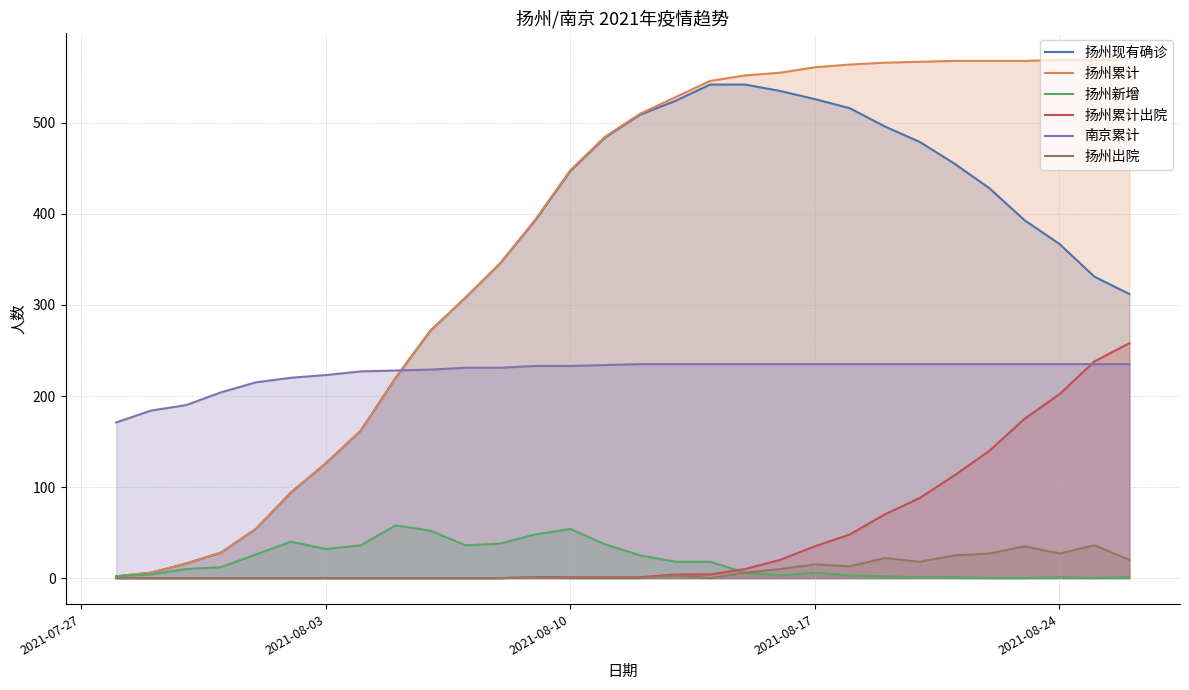

Which series has the largest total across all categories?

扬州累计